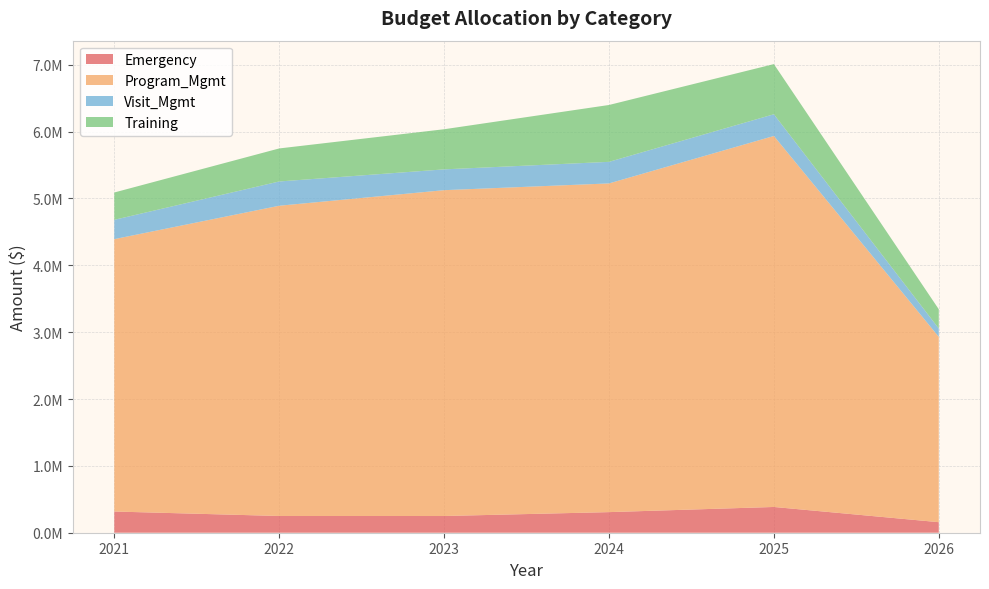

Reading right to left, transcribe all the data shown in this chart.

Emergency: 2026=157661	2025=385280	2024=308147	2023=249920	2022=250351	2021=317193
Program_Mgmt: 2026=2772078	2025=5548892	2024=4916334	2023=4873565	2022=4640266	2021=4073966
Visit_Mgmt: 2026=124613	2025=324933	2024=322701	2023=311241	2022=363063	2021=288947
Training: 2026=288152	2025=750069	2024=850474	2023=600067	2022=493976	2021=408703